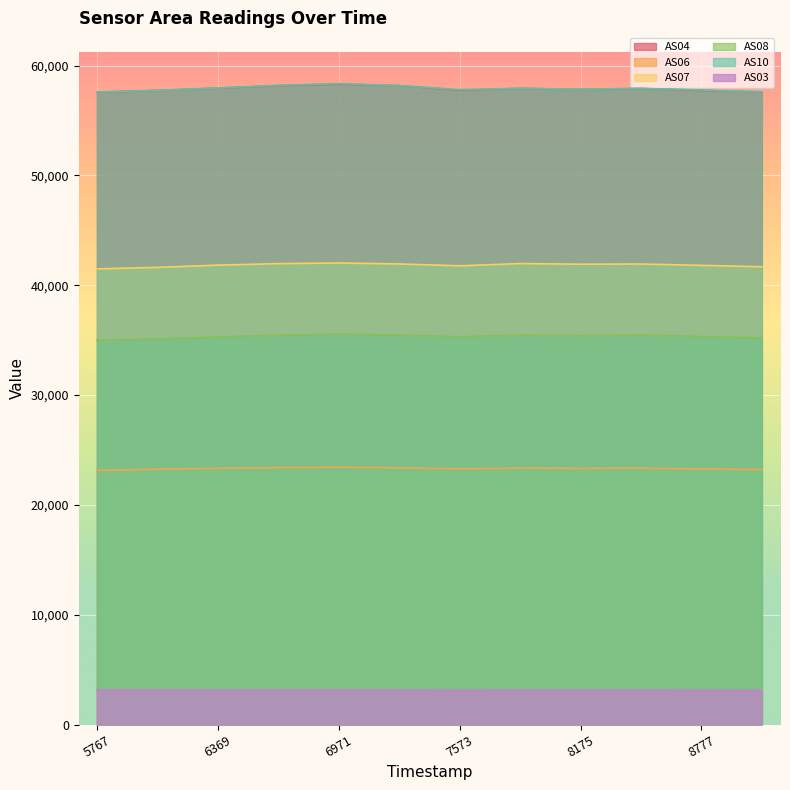

In AS03, how many points are lower than both neighbors (excluding endpoints)?

3